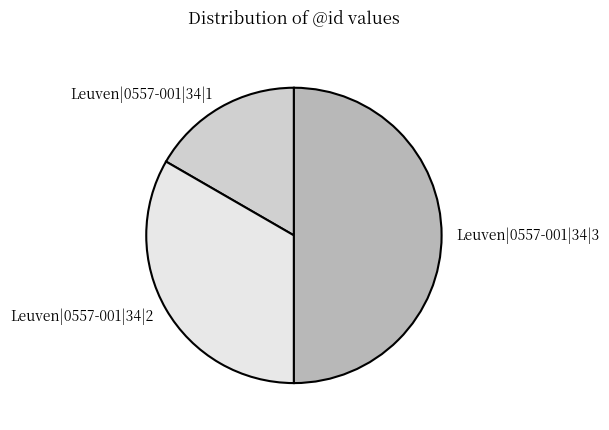

Which has a higher value, Leuven|0557-001|34|1 or Leuven|0557-001|34|3?

Leuven|0557-001|34|3